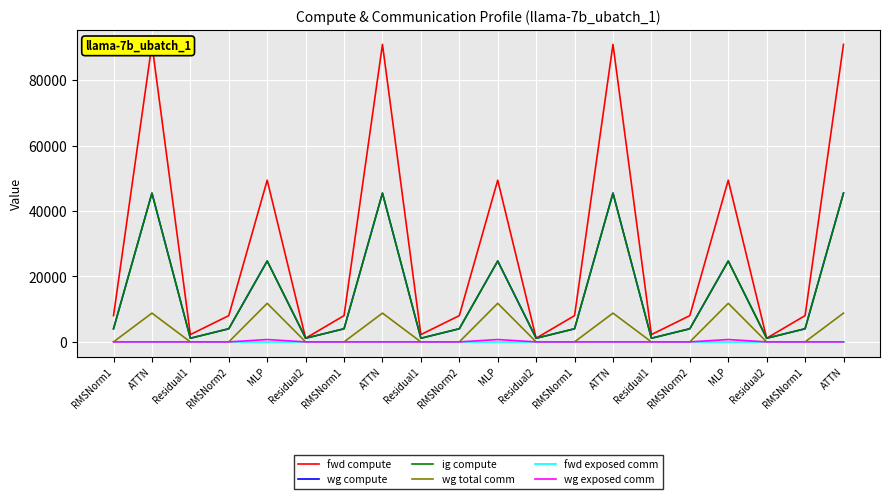

Reading right to left, what are all the values shown in this chart?

fwd compute: 90935.7	8026.9	1115.1	49427.1	8026.9	2230.3	90935.7	8026.9	1115.1	49427.1	8026.9	2230.3	90935.7	8026.9	1115.1	49427.1	8026.9	2230.3	90935.7	8026.9
wg compute: 45467.9	4013.4	1115.1	24713.5	4013.4	1115.1	45467.9	4013.4	1115.1	24713.5	4013.4	1115.1	45467.9	4013.4	1115.1	24713.5	4013.4	1115.1	45467.9	4013.4
ig compute: 45467.9	4013.4	1115.1	24713.5	4013.4	1115.1	45467.9	4013.4	1115.1	24713.5	4013.4	1115.1	45467.9	4013.4	1115.1	24713.5	4013.4	1115.1	45467.9	4013.4
wg total comm: 8791.0	0.0	0.0	11785.3	0.0	0.0	8791.0	0.0	0.0	11785.3	0.0	0.0	8791.0	0.0	0.0	11785.3	0.0	0.0	8791.0	0.0
fwd exposed comm: 0.0	0.0	0.0	0.0	0.0	0.0	0.0	0.0	0.0	0.0	0.0	0.0	0.0	0.0	0.0	0.0	0.0	0.0	0.0	0.0
wg exposed comm: 0.0	0.0	0.0	714.4	0.0	0.0	0.0	0.0	0.0	714.4	0.0	0.0	0.0	0.0	0.0	714.4	0.0	0.0	0.0	0.0